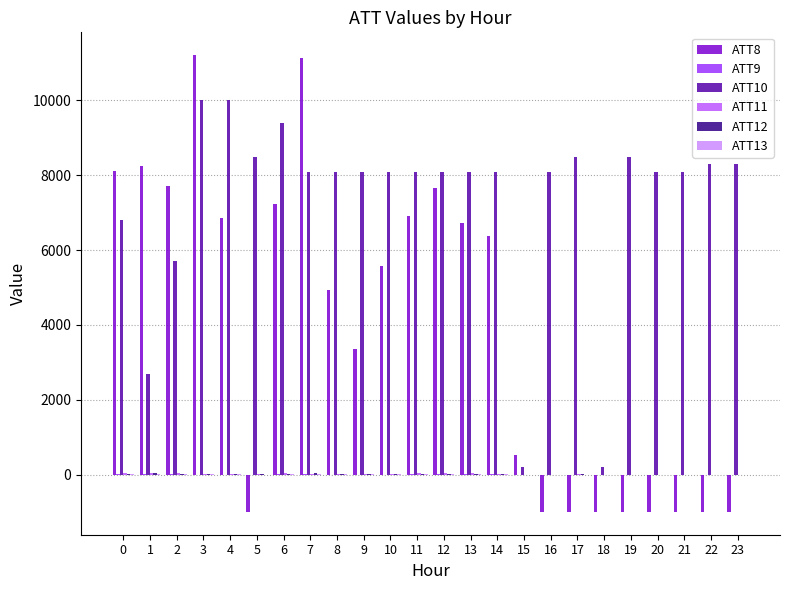

Which series has the widest spread of values?

ATT8